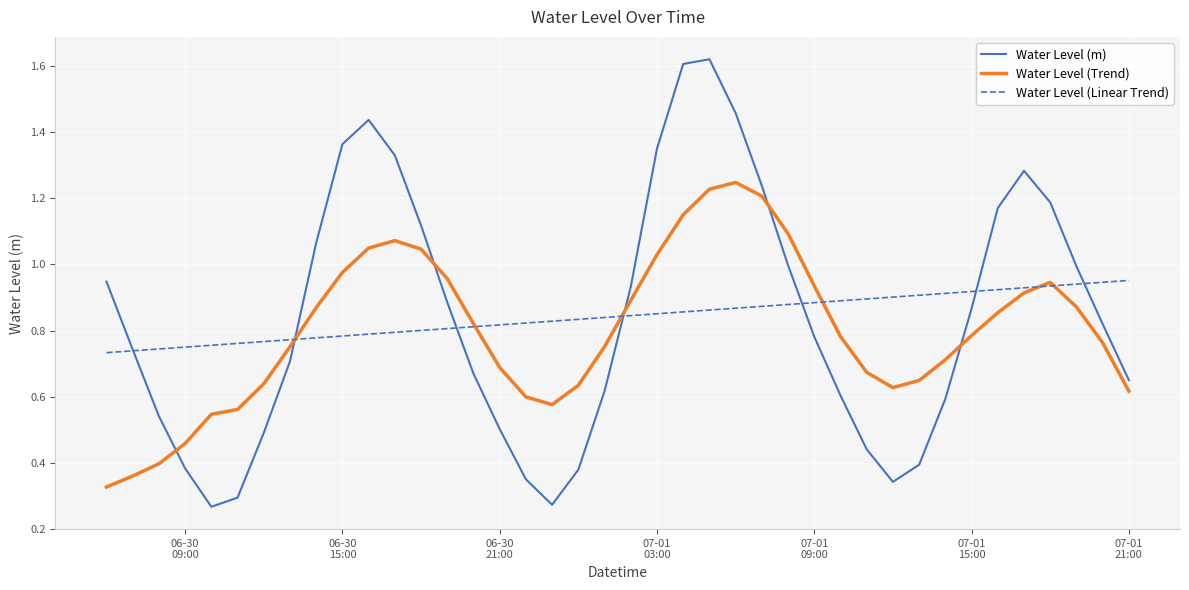

Which series has the largest range (max minus min)?

Water Level (m)